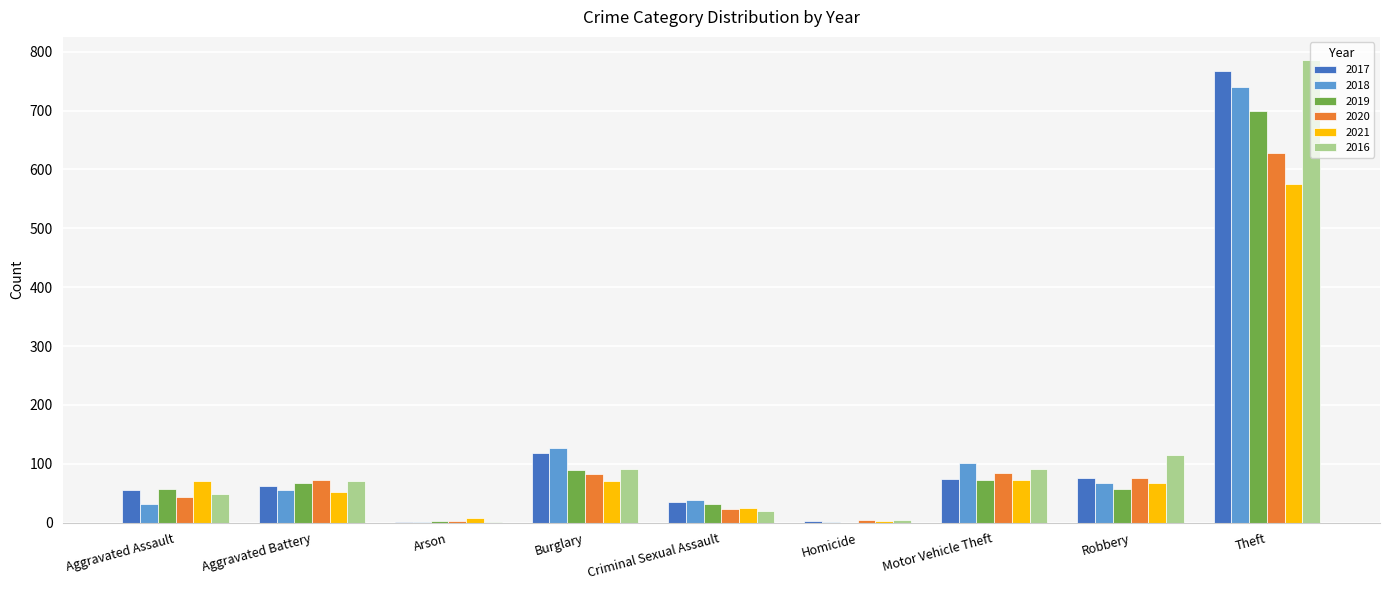

What is the sum of all 2020 values?

1018